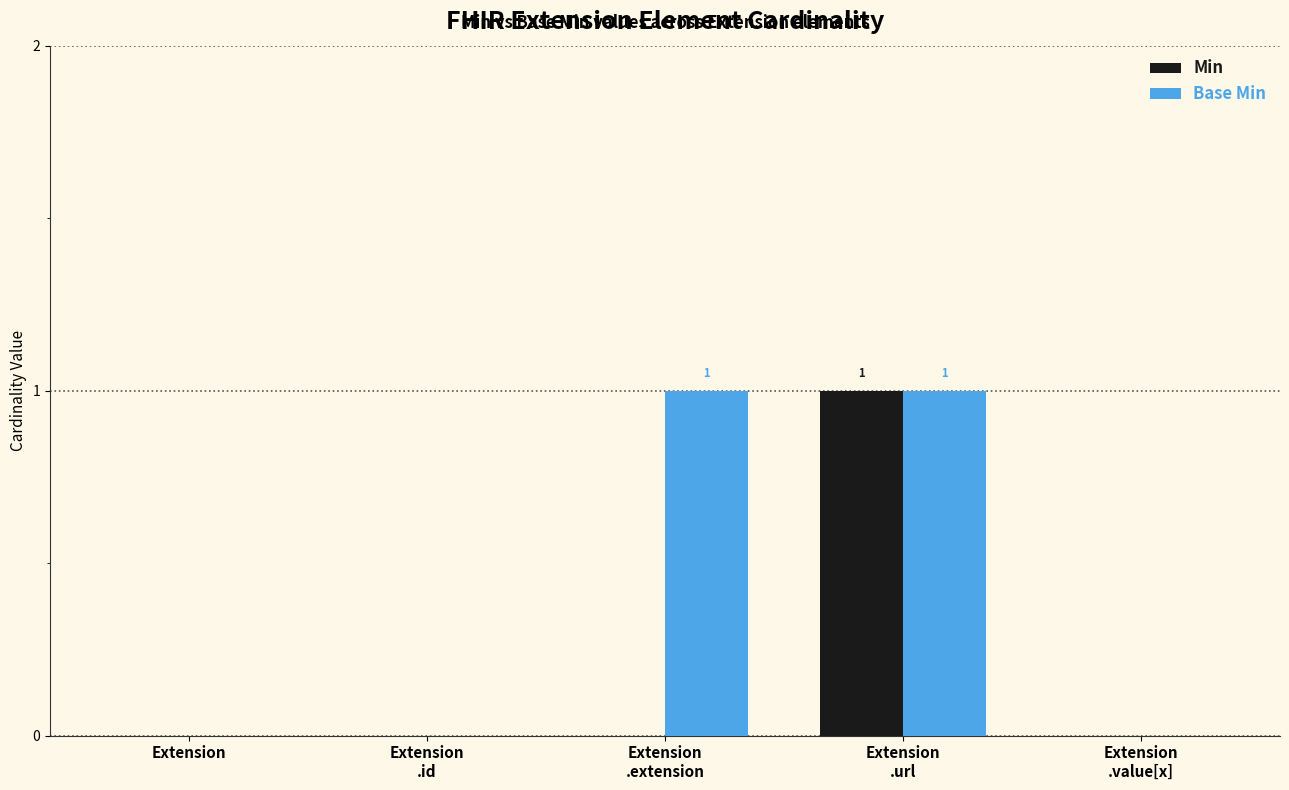

Which series has the largest total across all categories?

Base Min